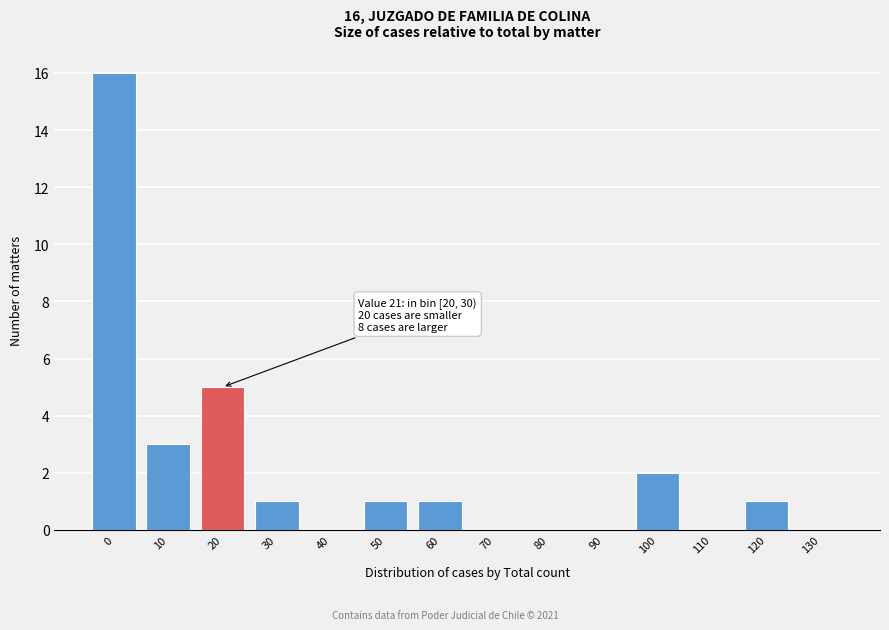

Reading left to right, what are all the values shown in this chart?

0=16	10=3	20=5	30=1	40=0	50=1	60=1	70=0	80=0	90=0	100=2	110=0	120=1	130=0